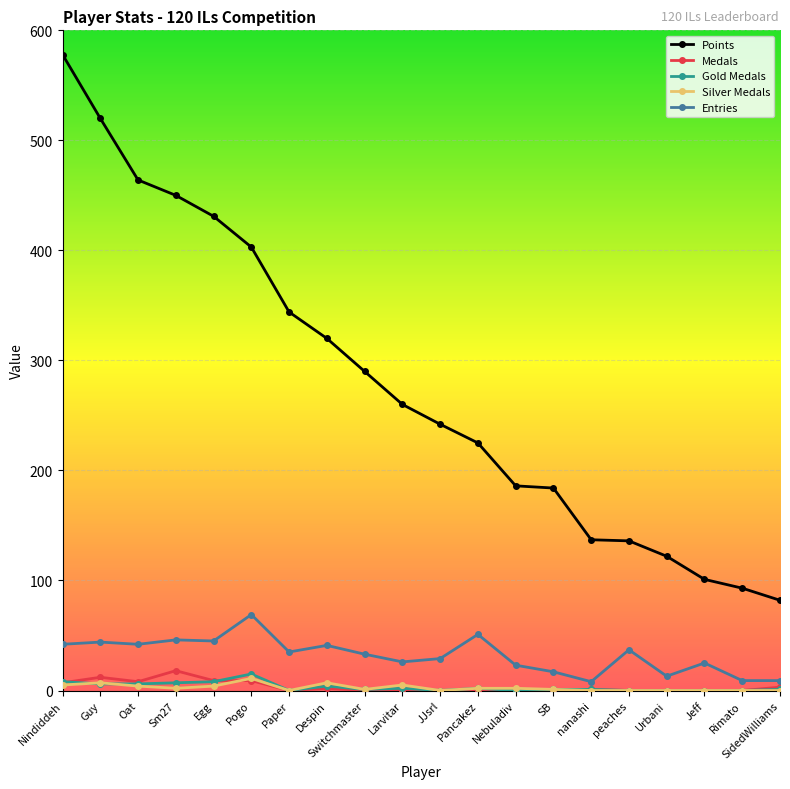

What are all the series names shown in the legend?

Points, Medals, Gold Medals, Silver Medals, Entries